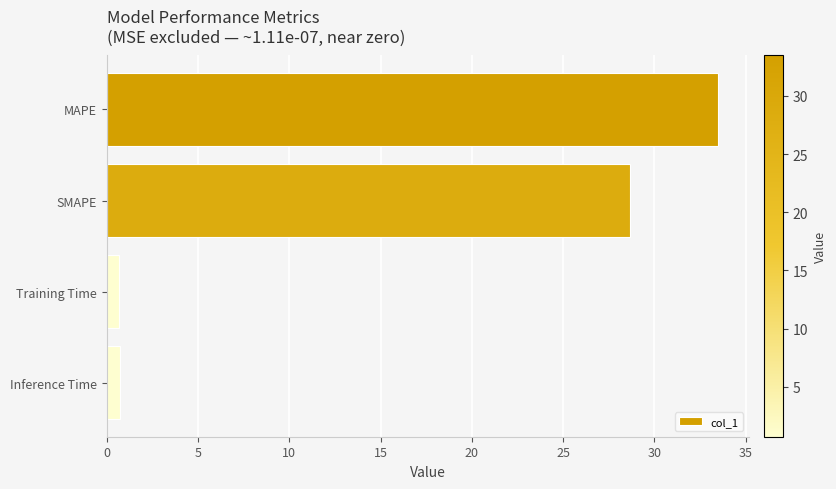

The value at SMAPE is 8.0. True or false?

False